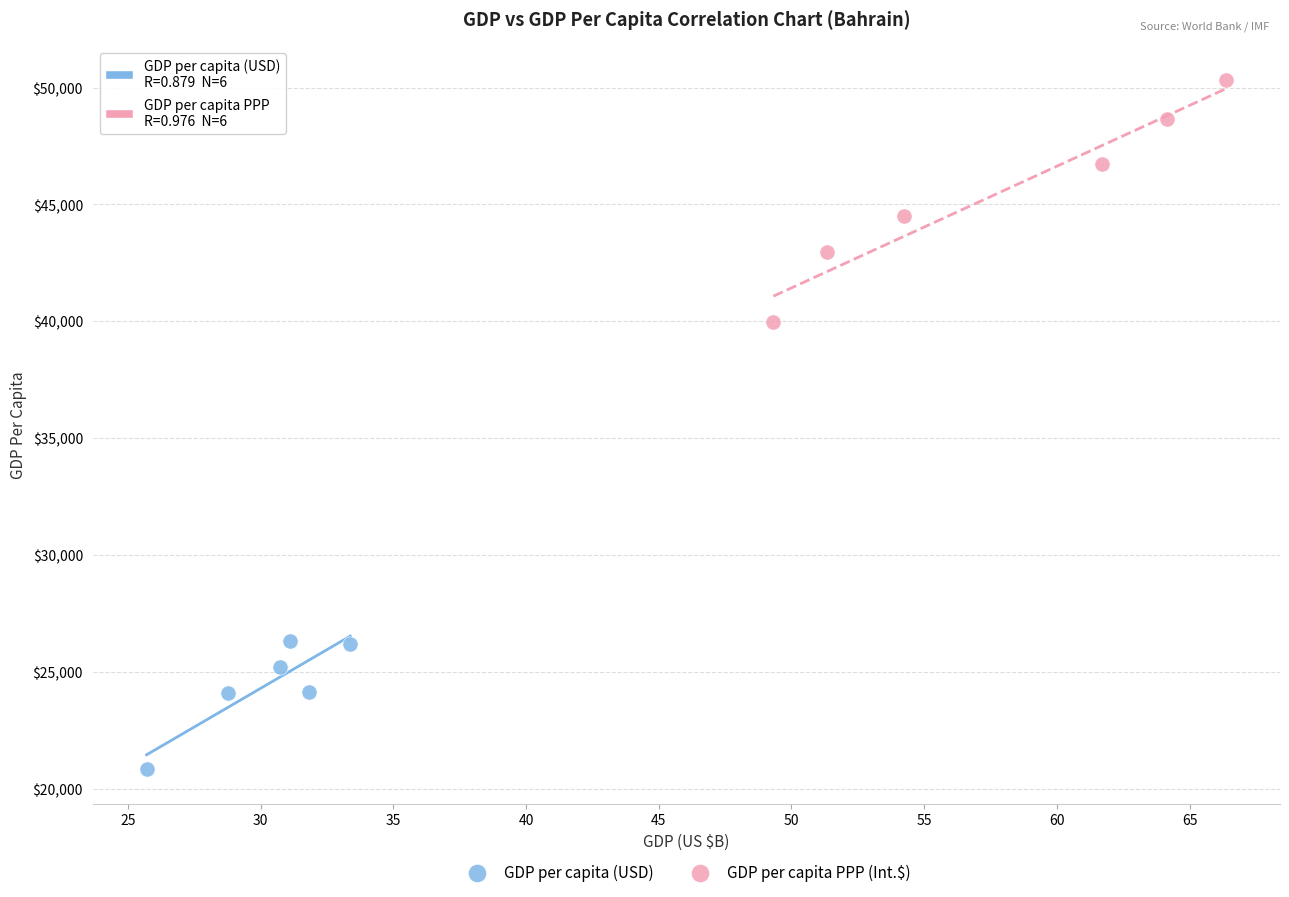

What are all the series names shown in the legend?

GDP per capita (USD), GDP per capita PPP (Int.$)